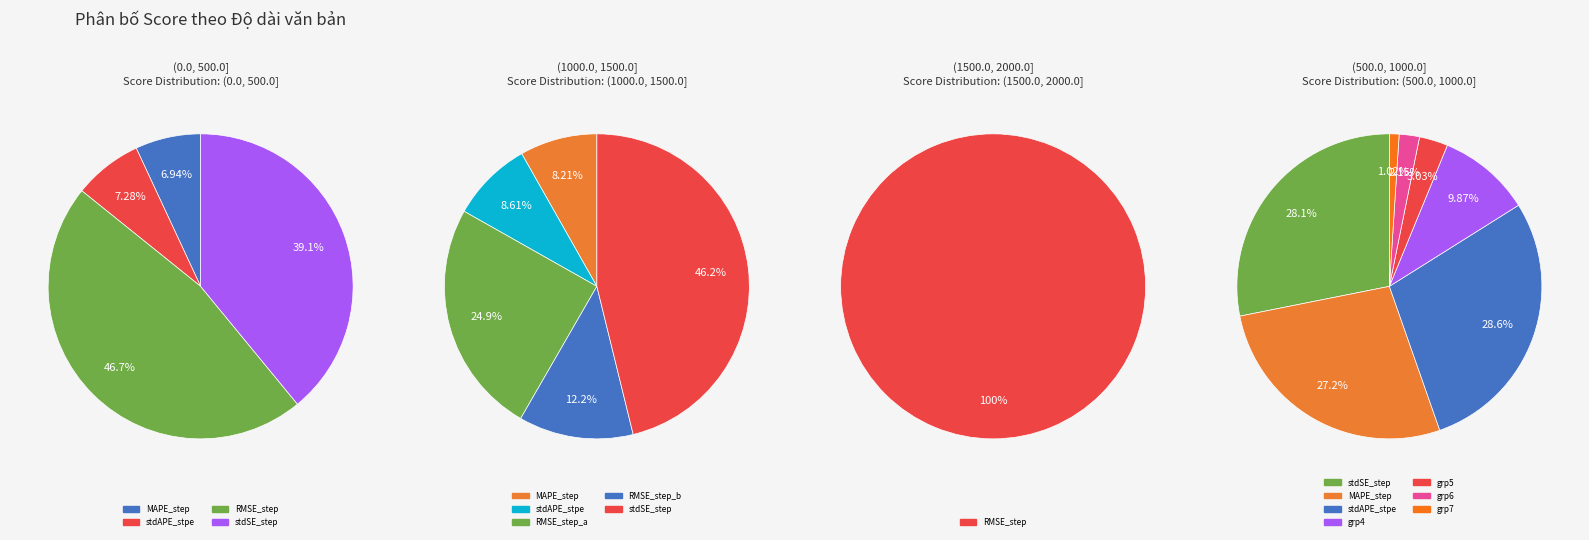

Rank the categories by value from lowest to highest.

MAPE_step, stdAPE_stpe, stdSE_step, RMSE_step